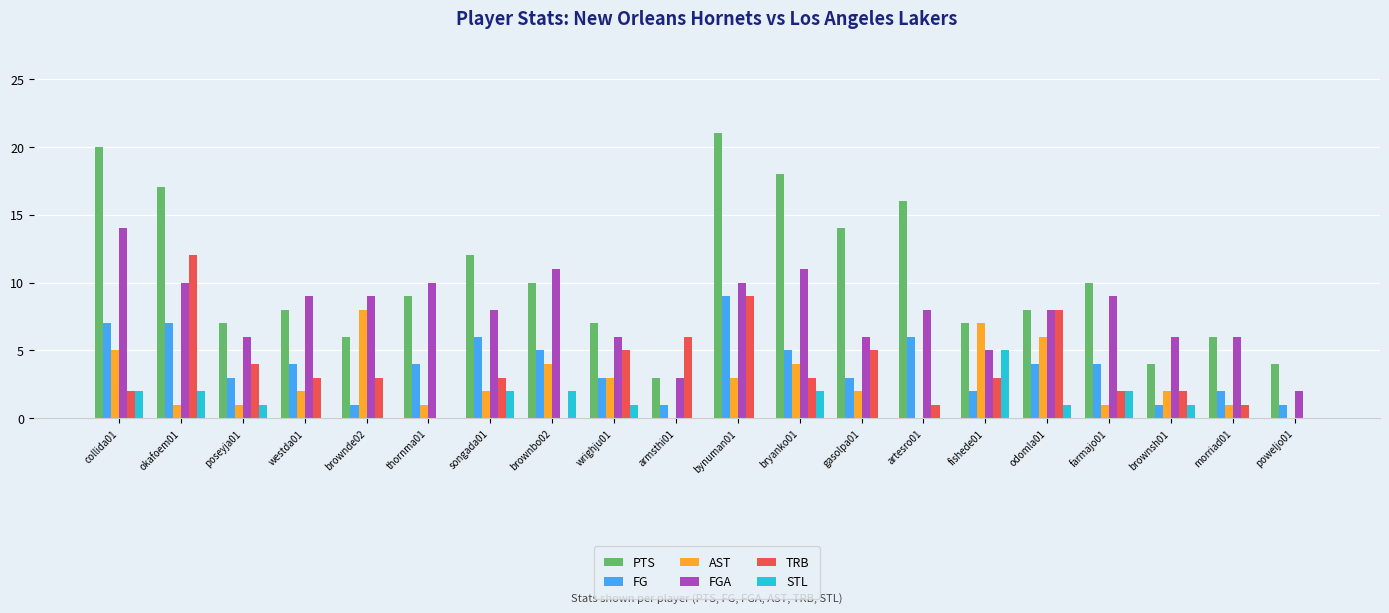

Which series has the largest total across all categories?

PTS